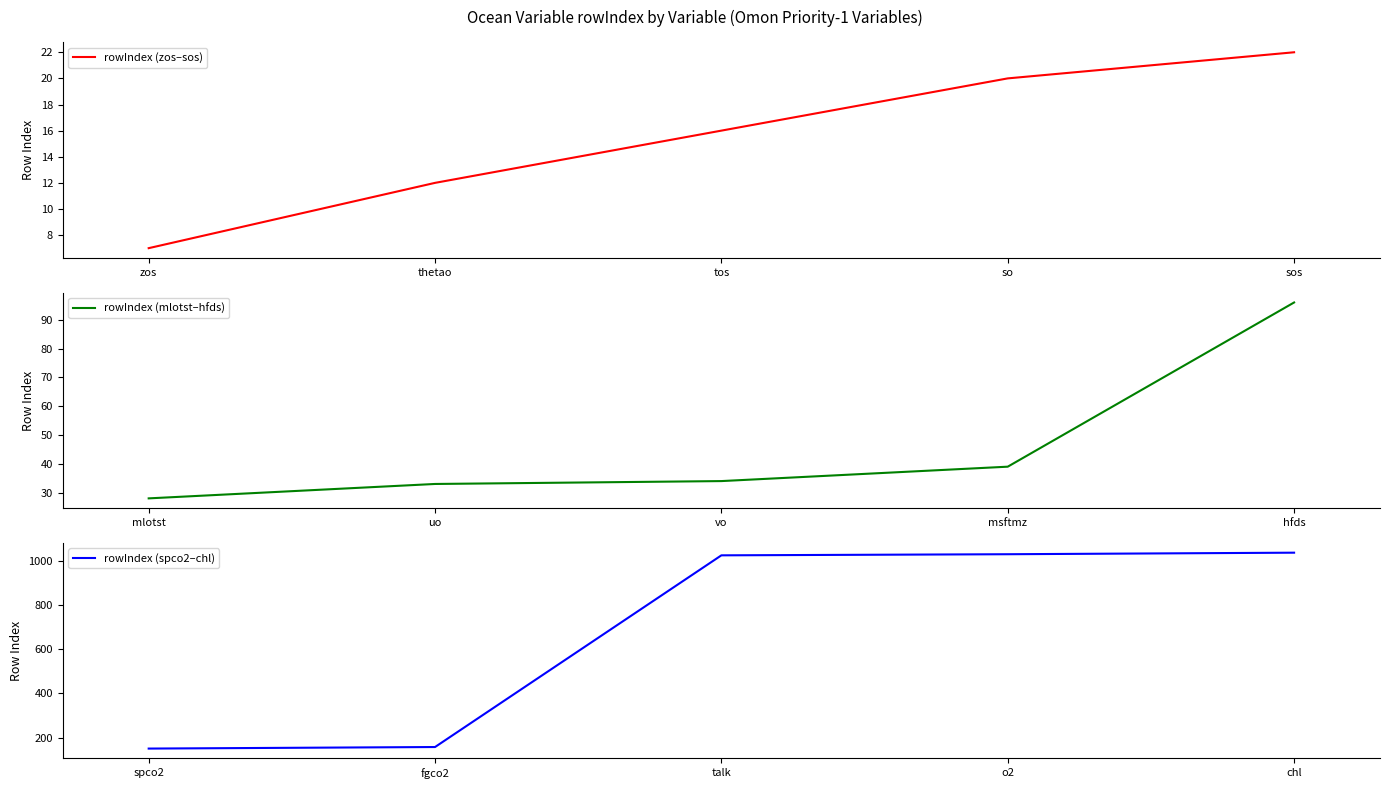

True or false: rowIndex (spco2–chl) has more than 1 interior local peaks.

False